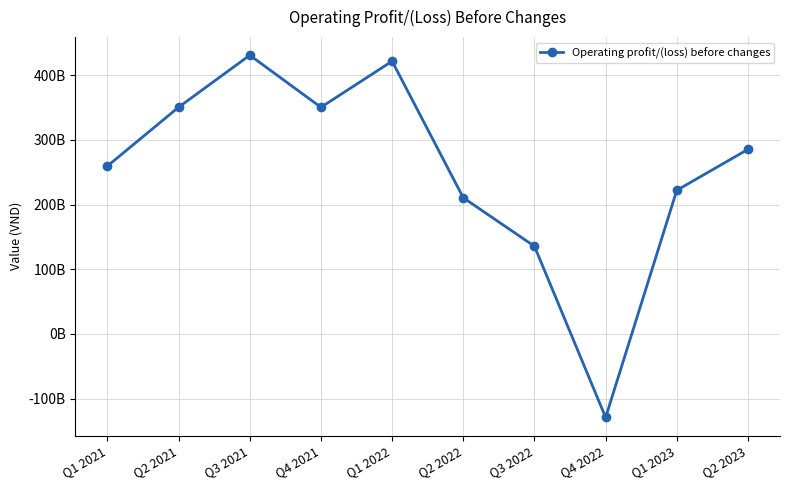

What is the label of the 6th point from the left?

Q2 2022